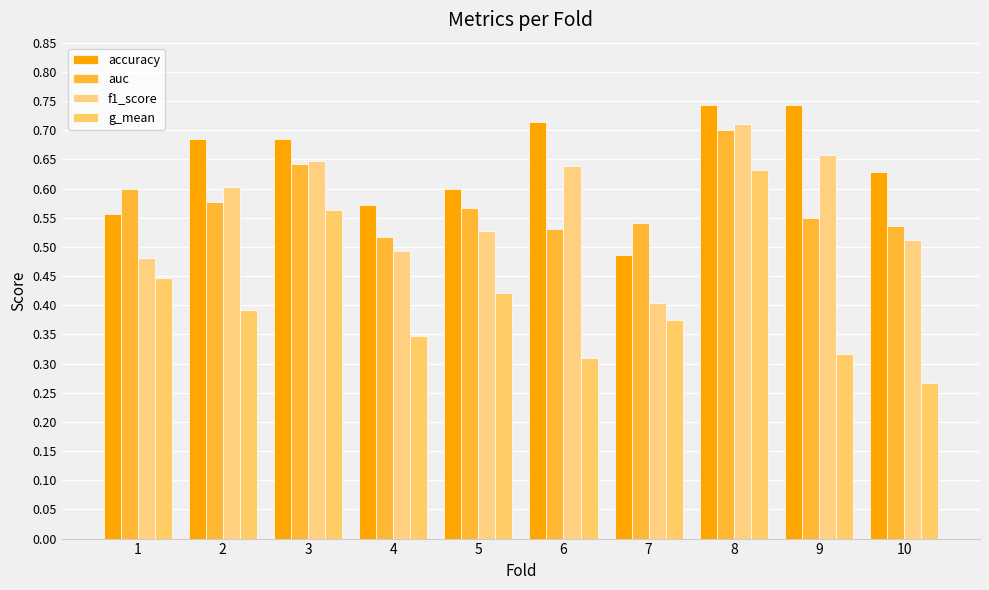

Rank the series by their maximum value, from lowest to highest.

g_mean, auc, f1_score, accuracy